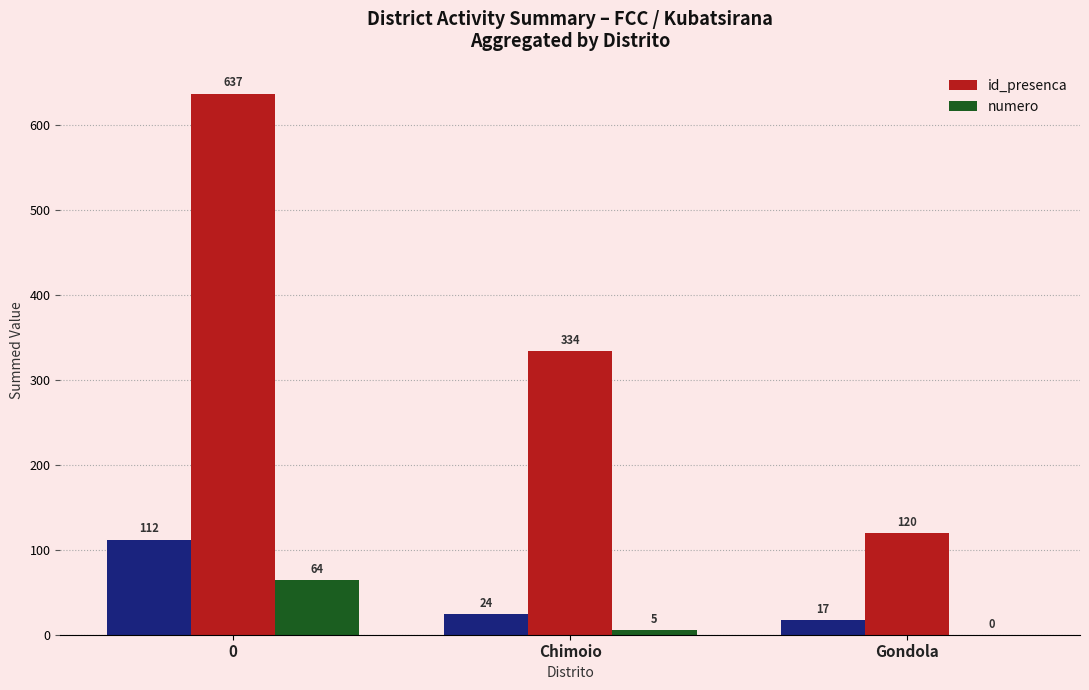

What is the sum of all id_presenca values?

1091